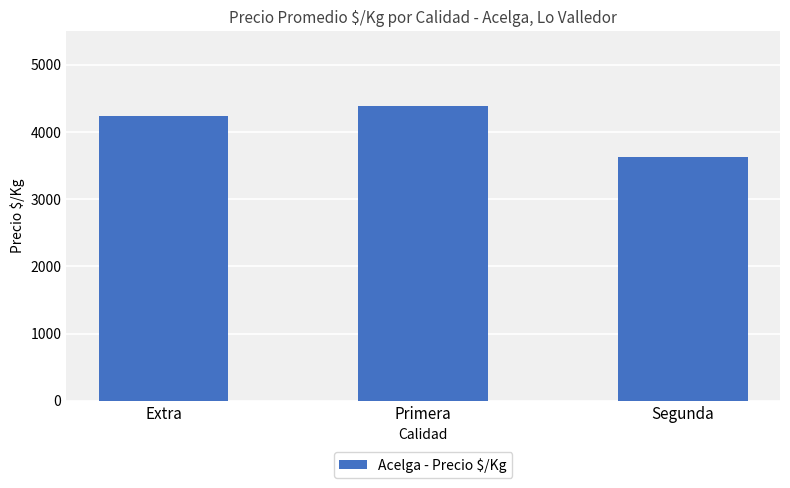

Between Segunda and Primera, which is larger?

Primera